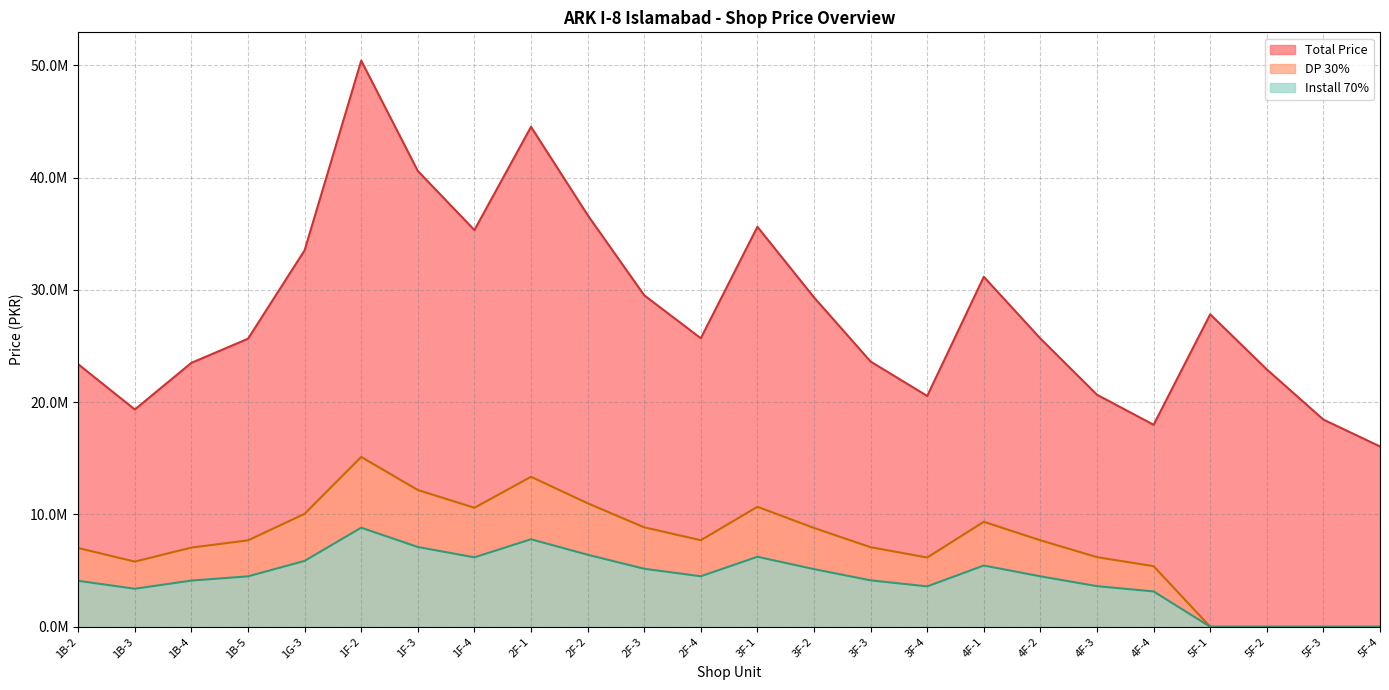

The Install 70% series shows 2644784 at 2F-4. True or false?

False